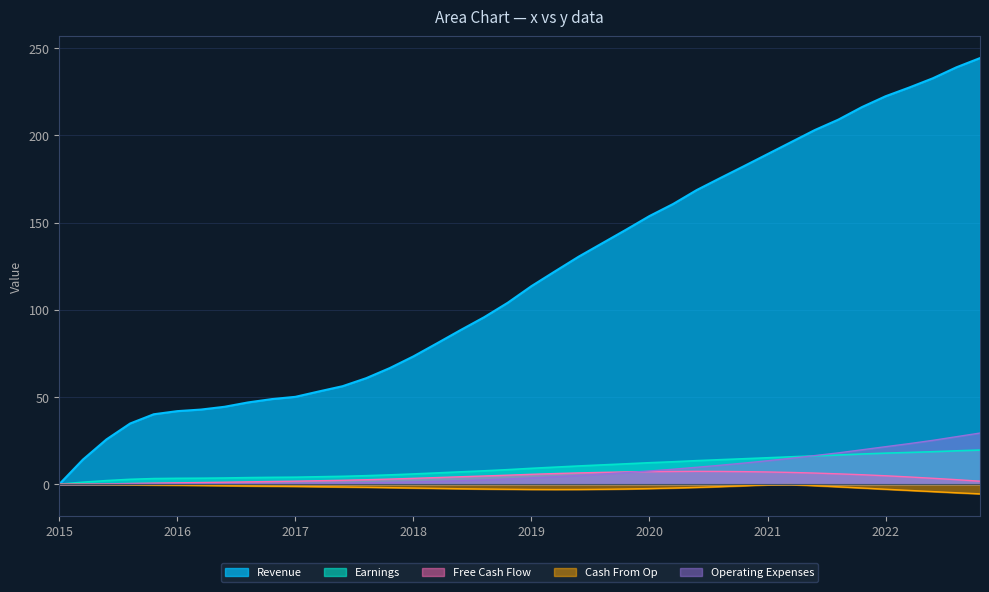

What is the value of the 19th point from the left?

95.8